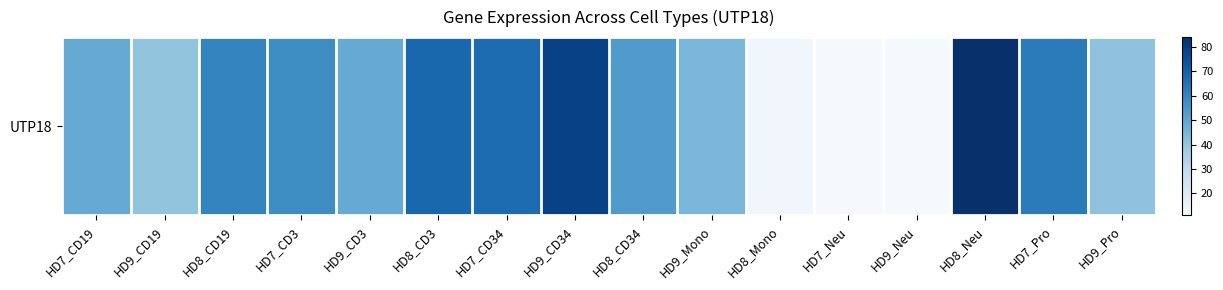

Rank the categories by value from highest to lowest.

HD8_Neu, HD9_CD34, HD8_CD3, HD7_CD34, HD7_Pro, HD8_CD19, HD7_CD3, HD8_CD34, HD7_CD19, HD9_CD3, HD9_Mono, HD9_Pro, HD9_CD19, HD8_Mono, HD9_Neu, HD7_Neu